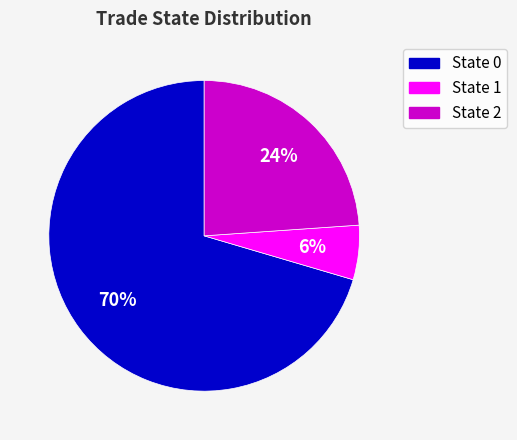

To the nearest percent, what is the average slice percentage?

33%